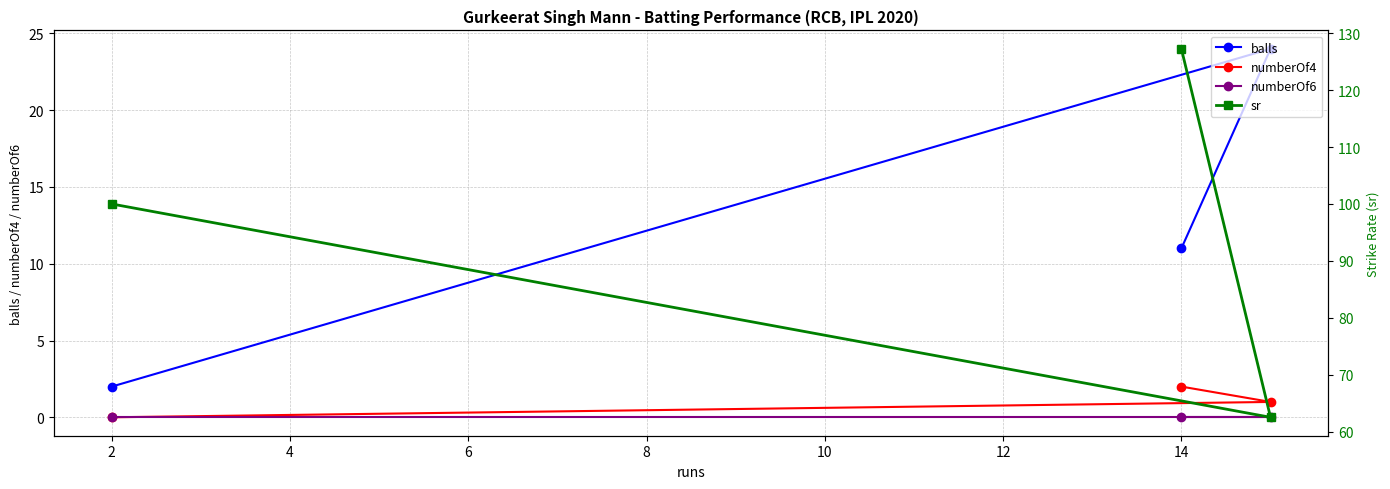

At which label is balls closest to 13?

14